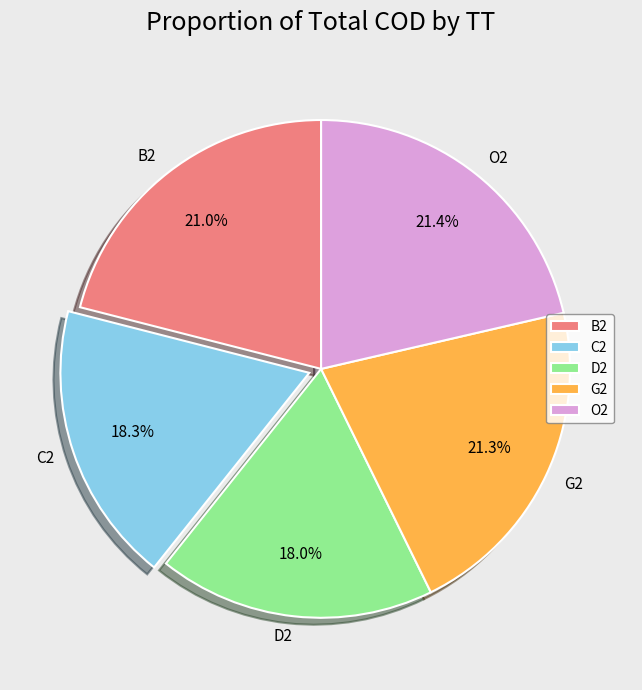

What is the ratio of the value at C2 to the value at G2?

0.9